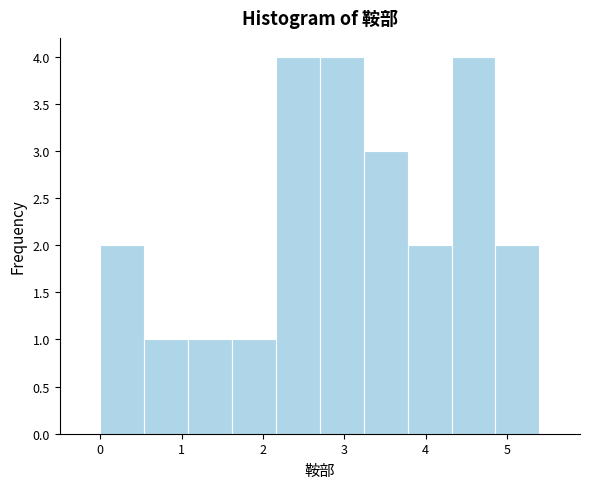

Reading left to right, list every bar in this chart as the range it spans on the x-axis followed by its height. Neither the bar edges nor the heights are printed on the chart, so give them approximately, as read against the axes.

0.00 to 0.54: 2
0.54 to 1.08: 1
1.08 to 1.62: 1
1.62 to 2.16: 1
2.16 to 2.70: 4
2.70 to 3.24: 4
3.24 to 3.78: 3
3.78 to 4.32: 2
4.32 to 4.86: 4
4.86 to 5.40: 2